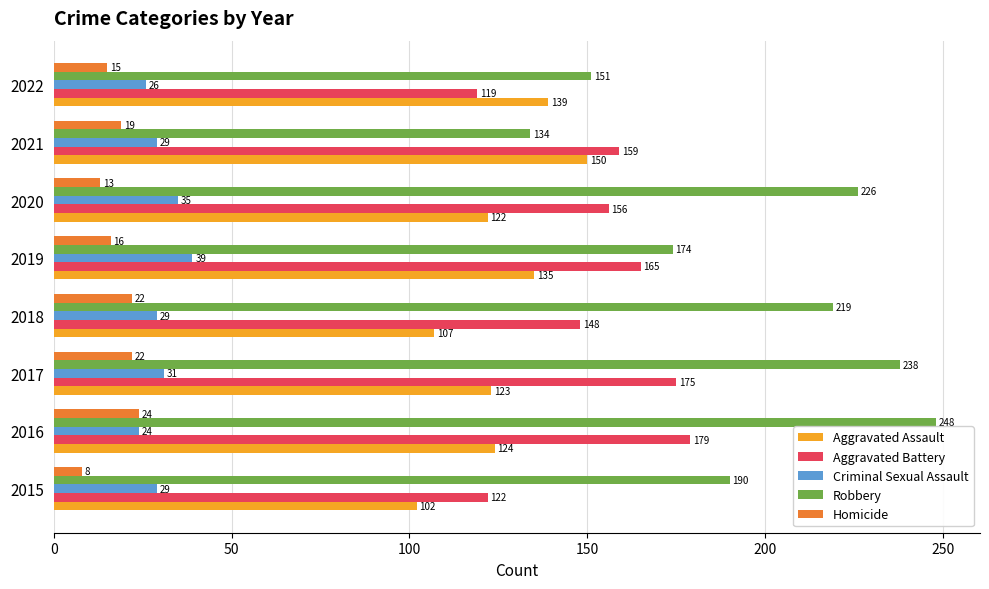

What is the average value of the Aggravated Battery series?

153